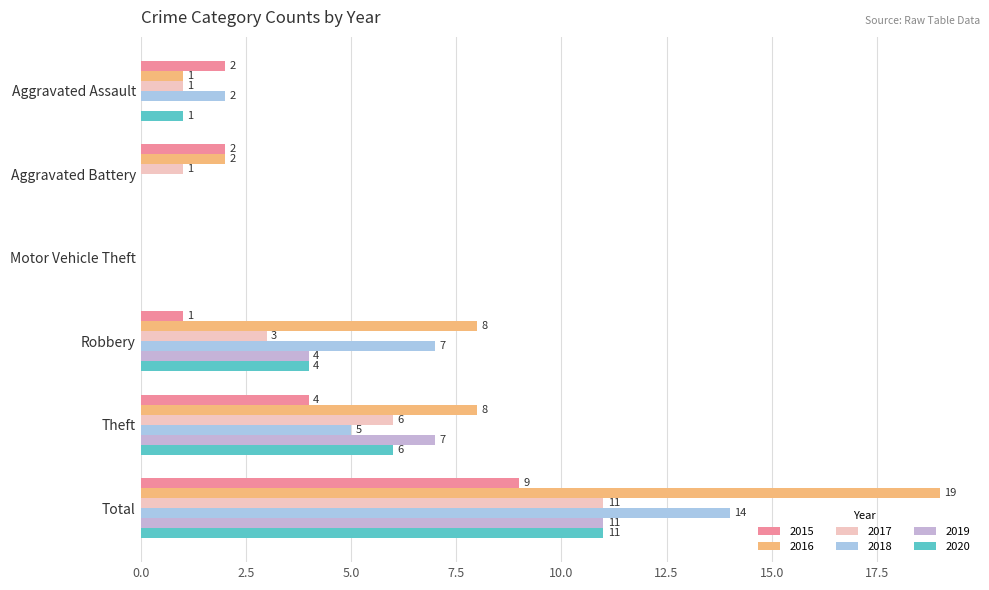

Reading left to right, what are all the values shown in this chart?

2015: 2	2	0	1	4	9
2016: 1	2	0	8	8	19
2017: 1	1	0	3	6	11
2018: 2	0	0	7	5	14
2019: 0	0	0	4	7	11
2020: 1	0	0	4	6	11